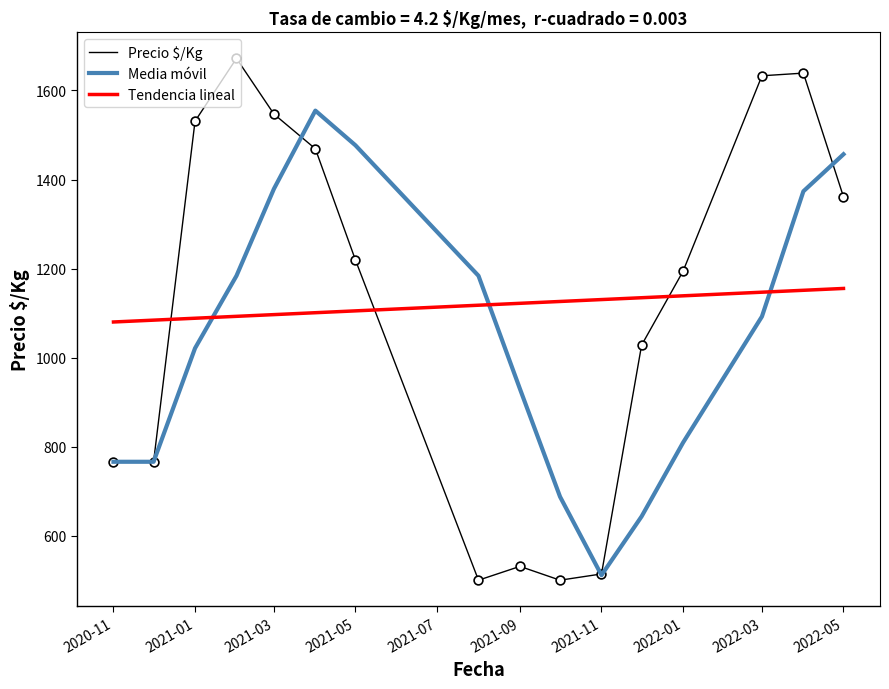

Which series has the widest spread of values?

Precio $/Kg